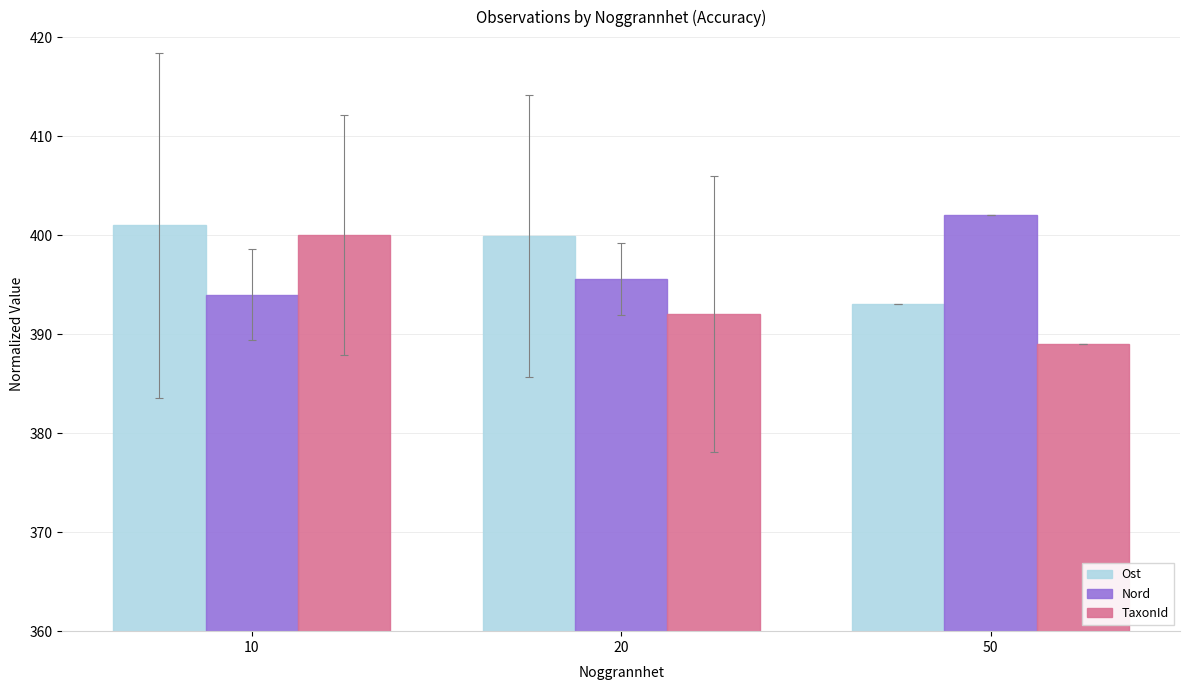

How many series are shown in this chart?

3